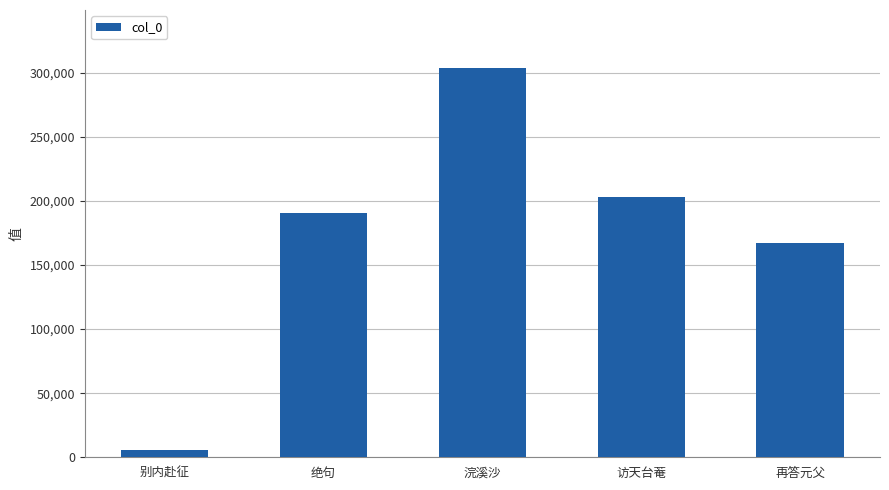

Reading left to right, list all the values displayed in this chart.

别内赴征=5551	绝句=190266	浣溪沙=303299	访天台菴=203085	再答元父=167359